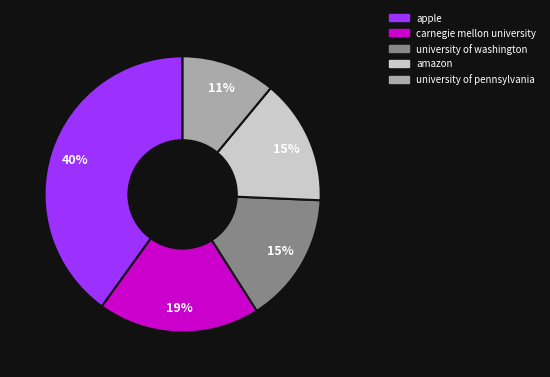

Does any single category account for the majority?

No